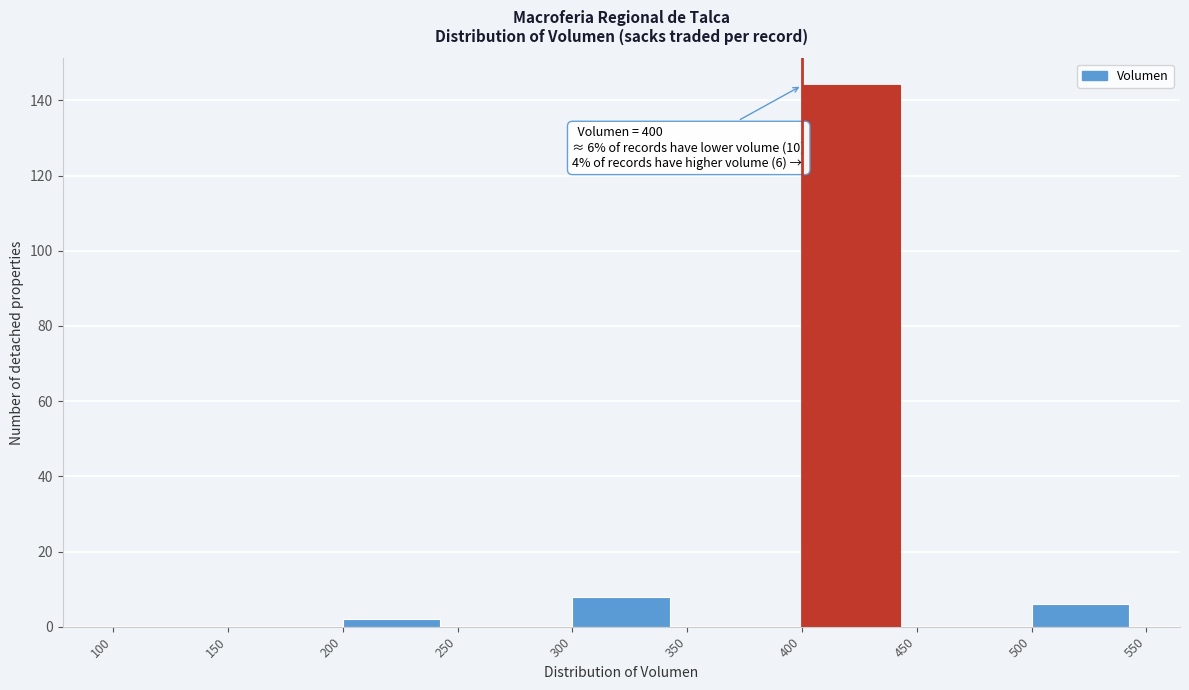

Which range on the x-axis has the tallest bar?

400 to 450